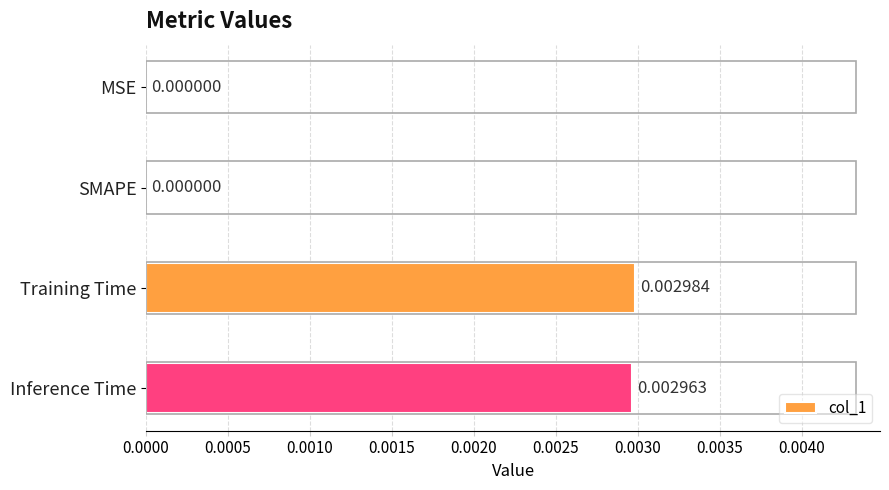

Between SMAPE and Training Time, which is larger?

Training Time